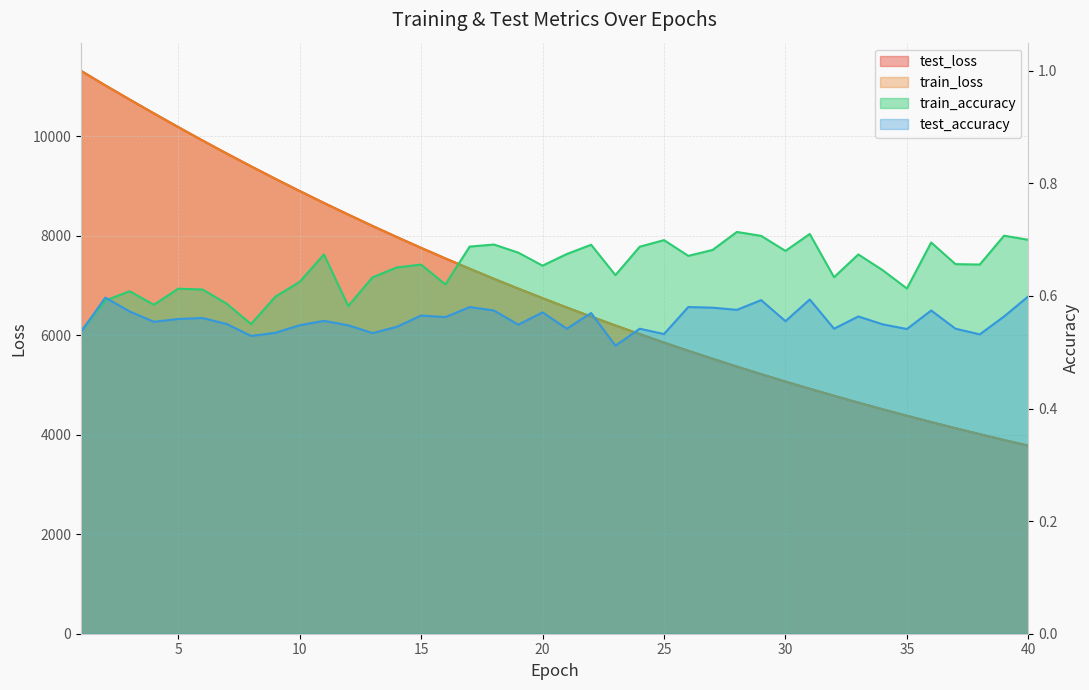

True or false: test_accuracy and train_loss intersect in this chart.

False